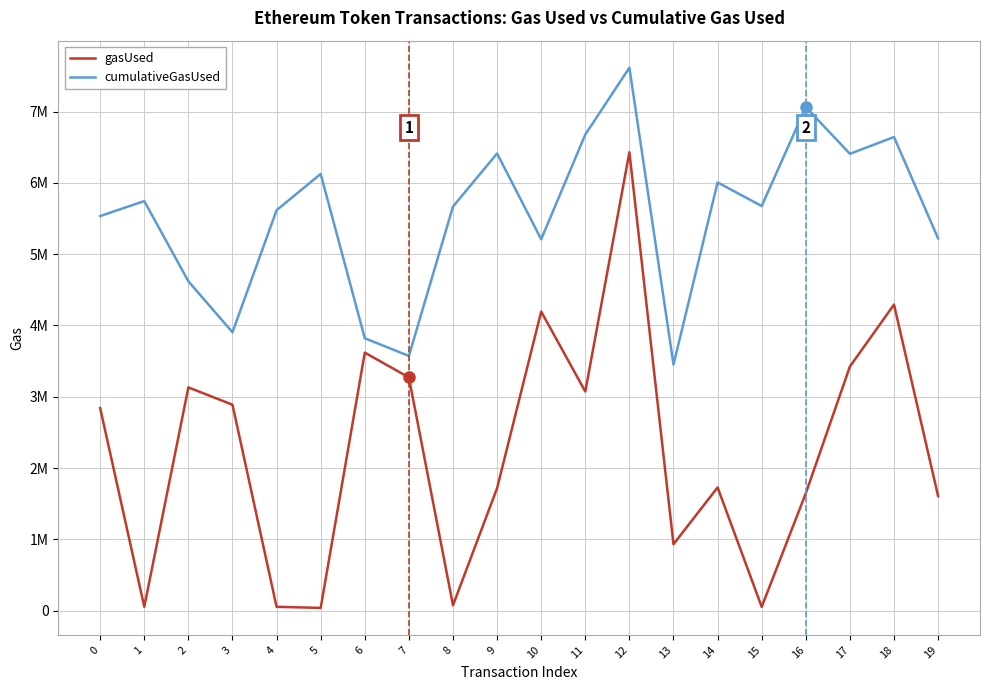

Does the chart display data point markers on the line(s)?

No